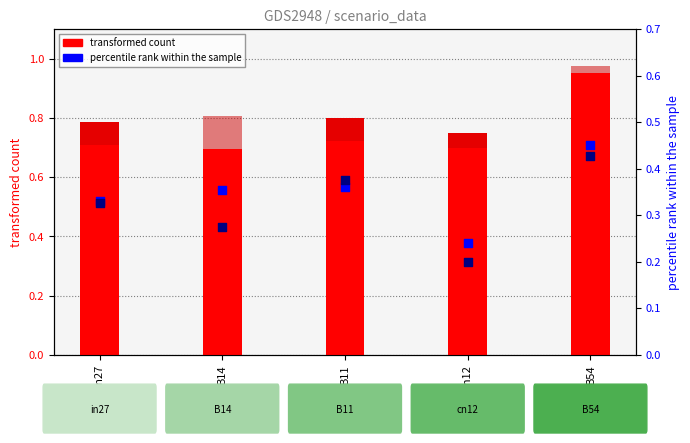

At how many categories does at least one series exceed 0?

5